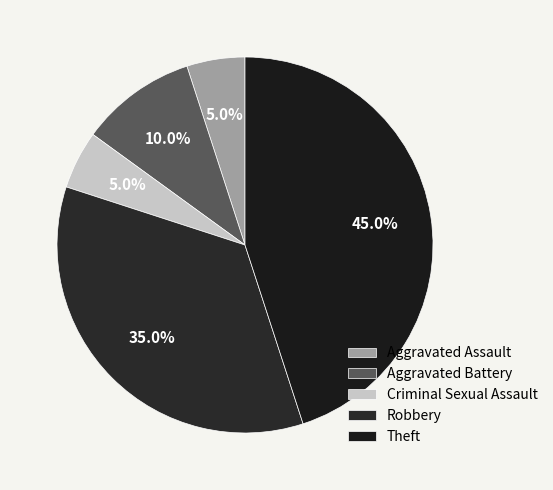

To the nearest percent, what is the difference between the largest and smallest slice percentages?

40%